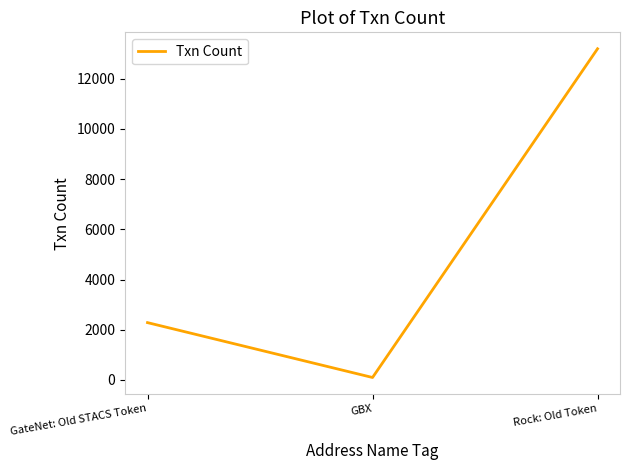

True or false: the data shows 95 at GBX.

True